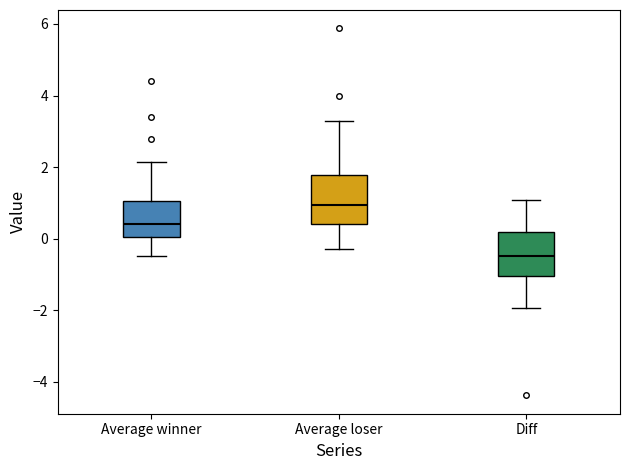

Which box's median line is the highest?

Average loser